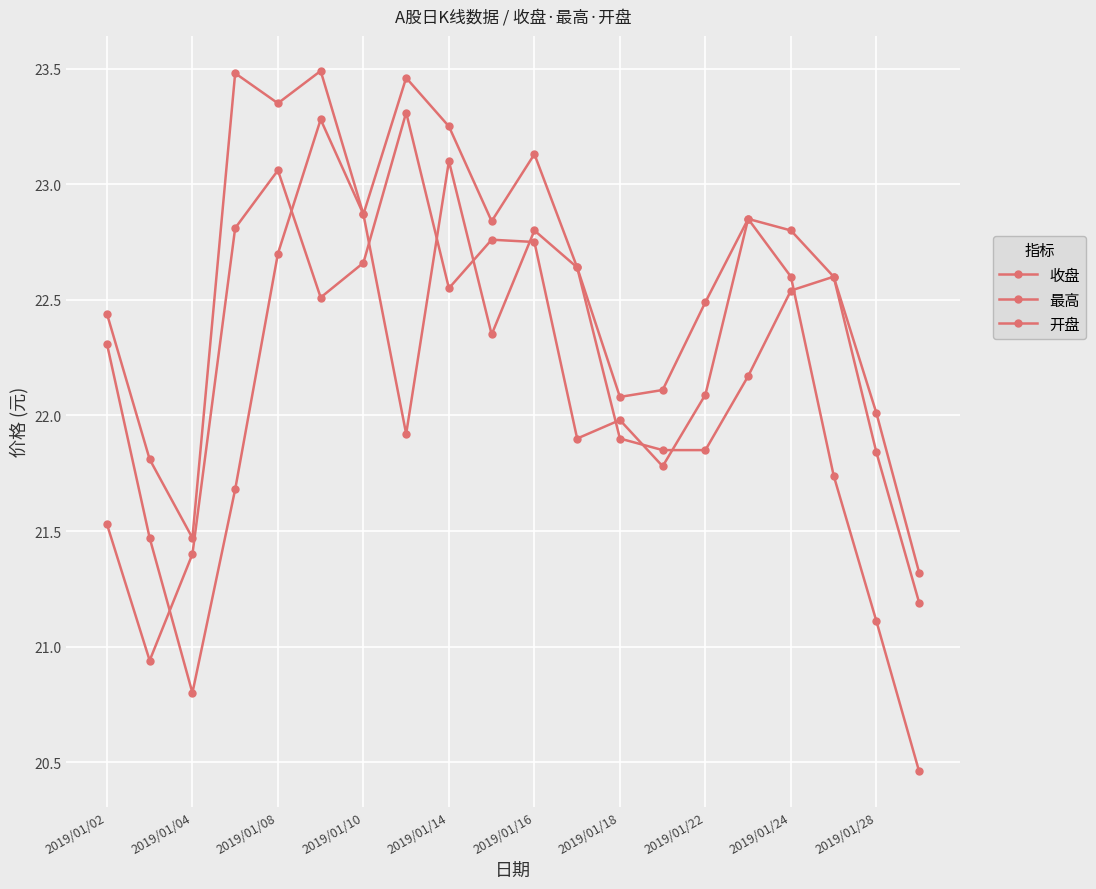

At which category does 开盘 reach its first local peak?

2019/01/16